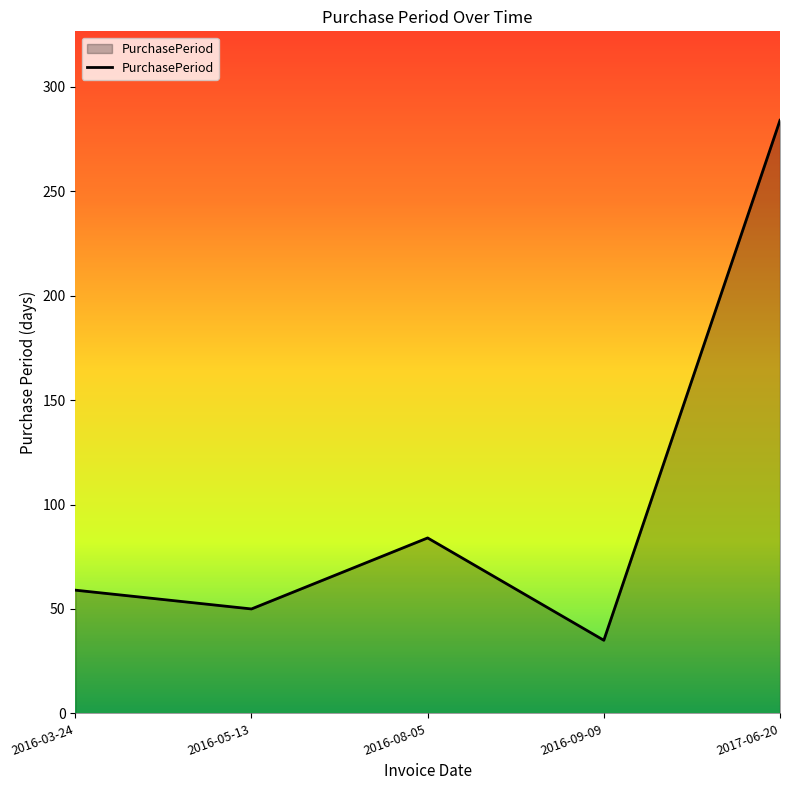

Reading left to right, list all the values displayed in this chart.

2016-03-24=59	2016-05-13=50	2016-08-05=84	2016-09-09=35	2017-06-20=284